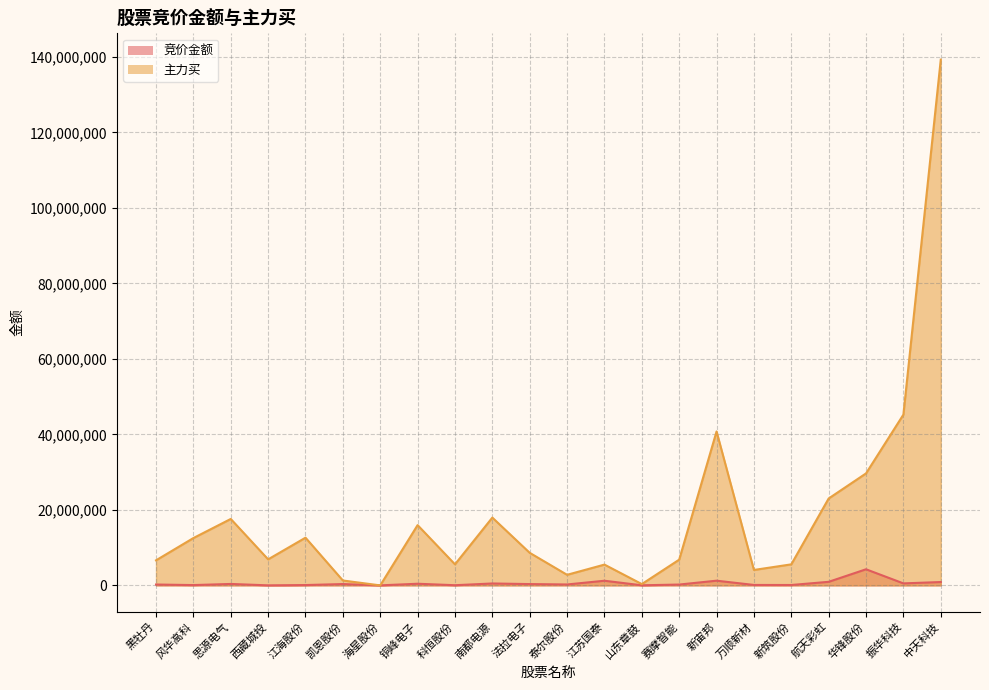

What is the value of the 竞价金额 point at the 13th from the left?

1230093